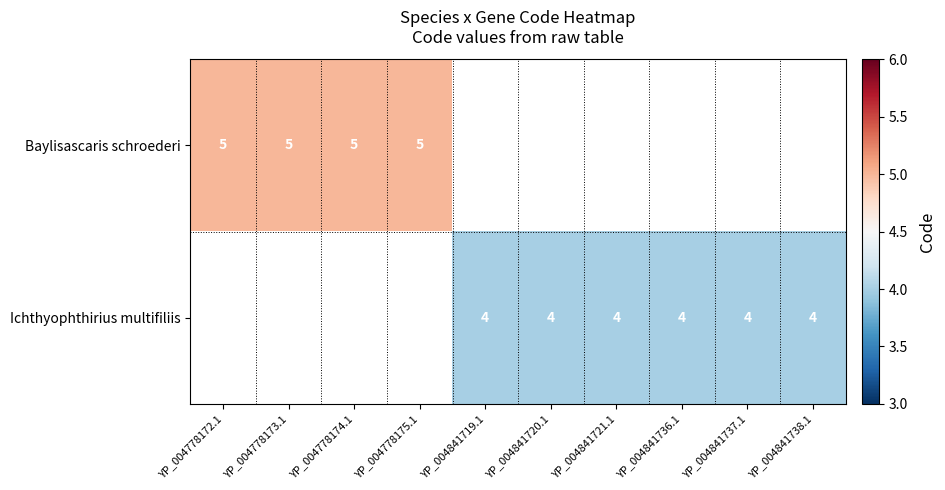

Which has a higher value, YP_004841721.1 or YP_004841738.1?

YP_004841738.1